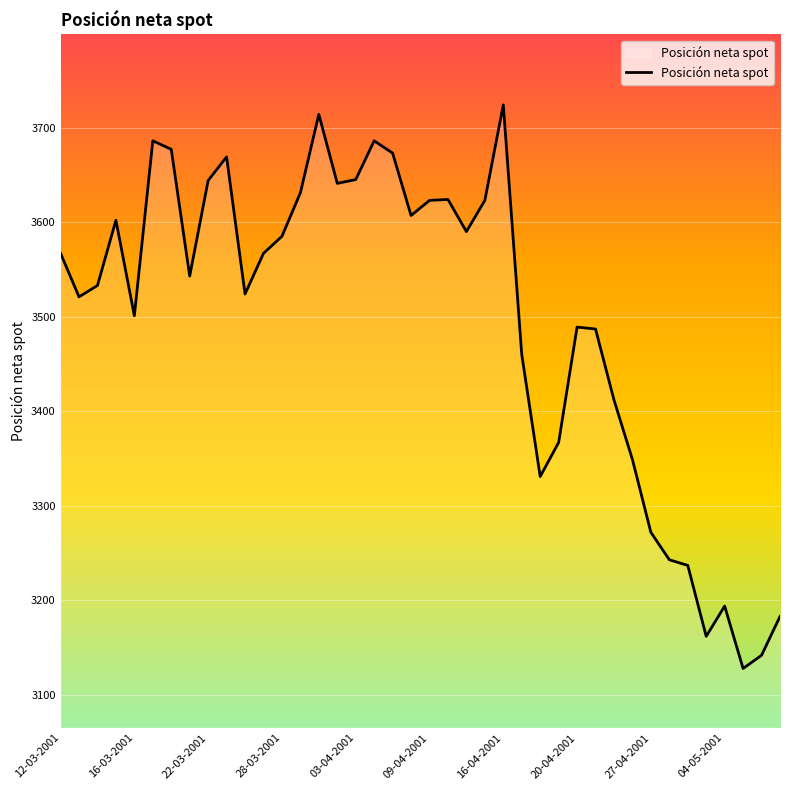

What is the minimum value shown in the chart?

3128